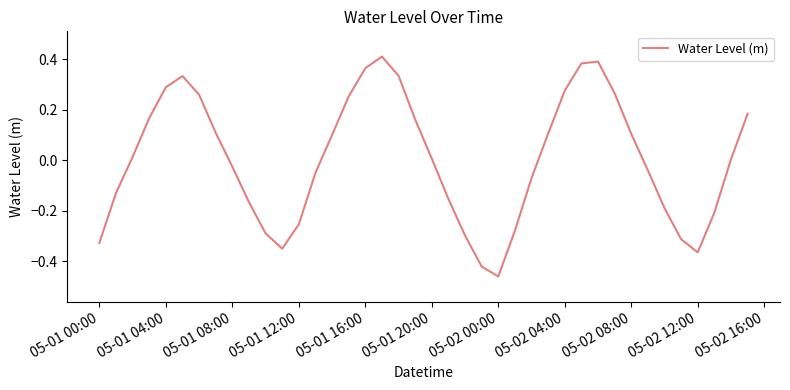

How many interior local valleys (lower than both neighbors) does the data have?

3